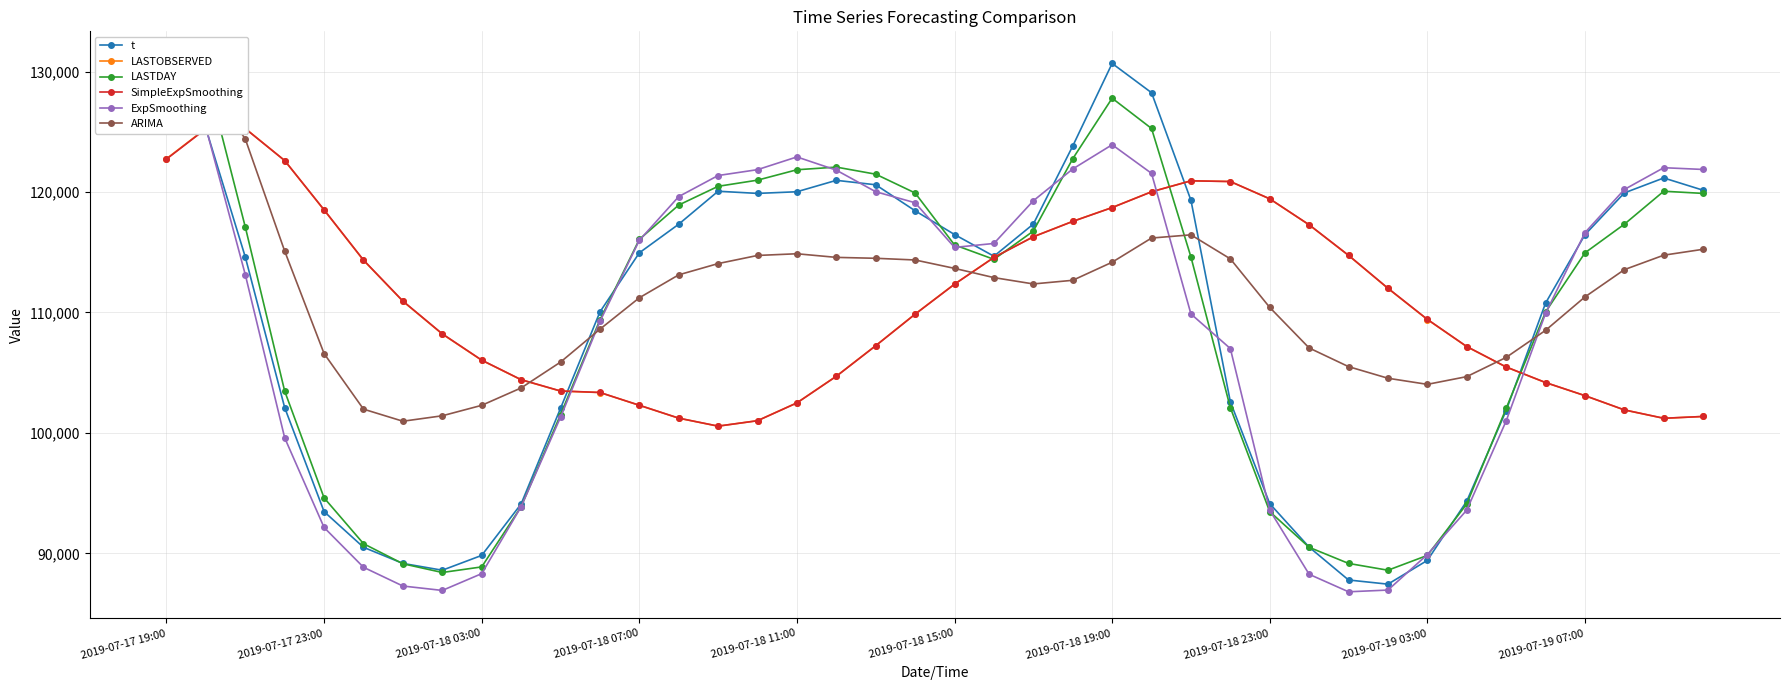

The t series shows 60892 at 2019-07-17 23:00. True or false?

False